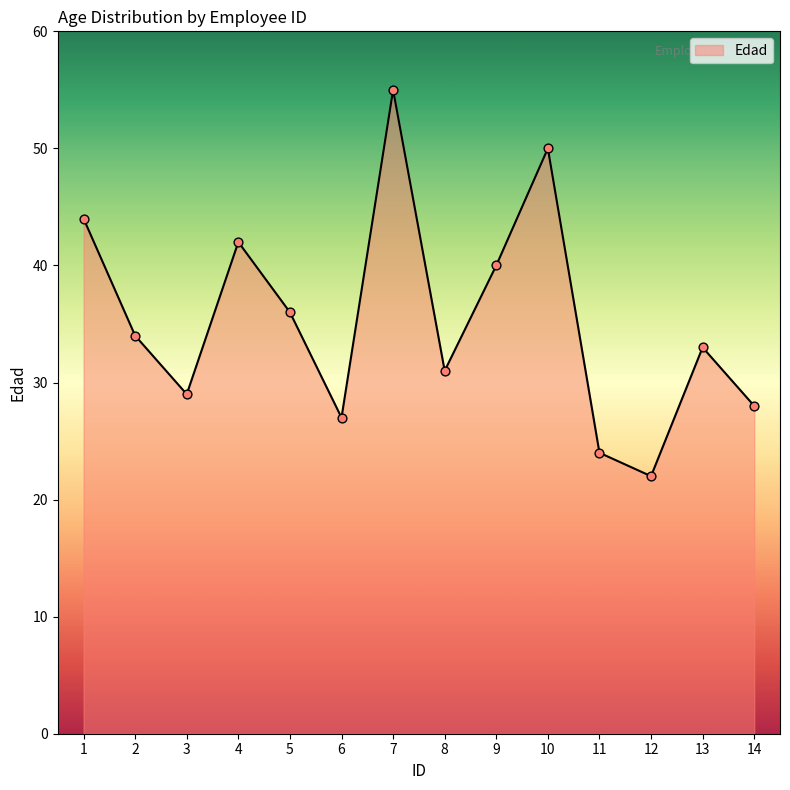

Which has a higher value, 5 or 10?

10